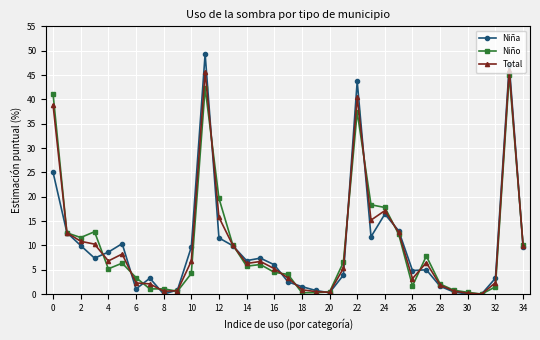

In Niño, how many points are lower than both neighbors (excluding endpoints)?

8